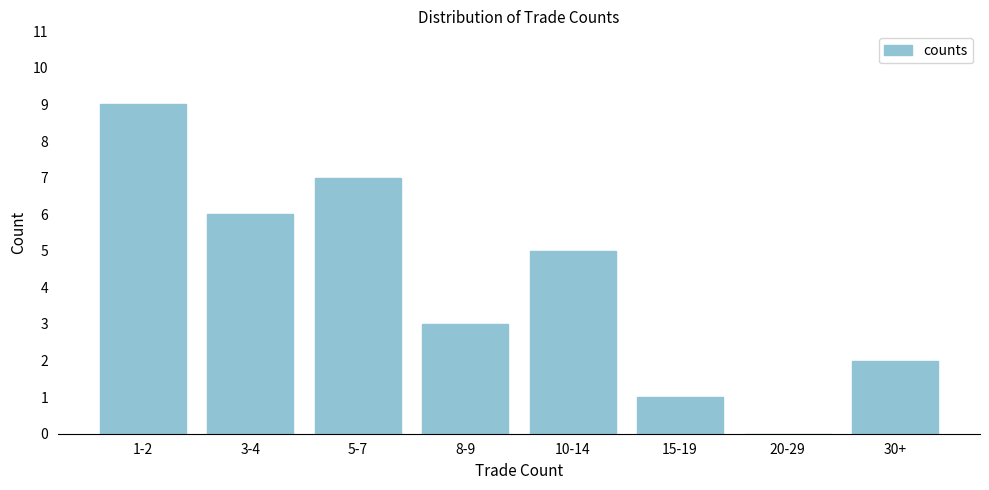

Reading right to left, transcribe all the data shown in this chart.

30+=2	20-29=0	15-19=1	10-14=5	8-9=3	5-7=7	3-4=6	1-2=9